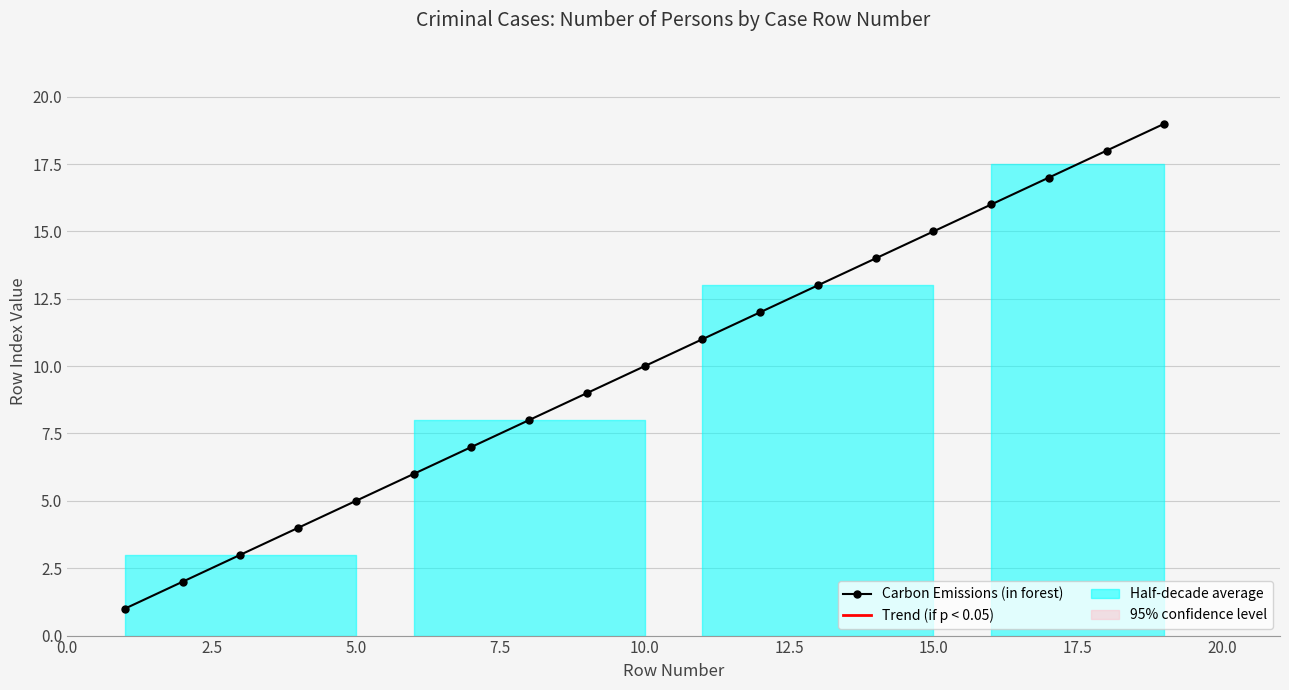

What is the greatest value displayed?

19